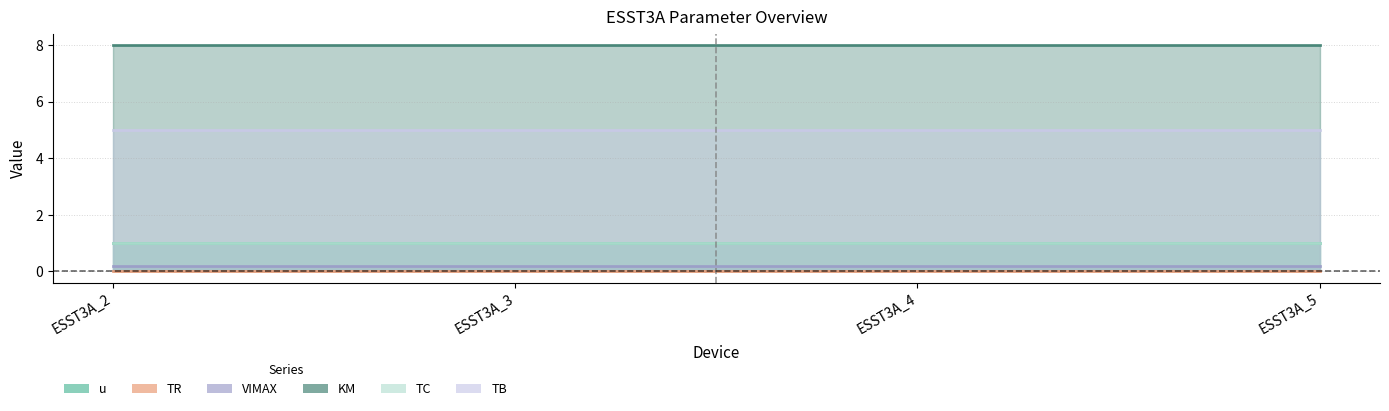

How many data points does each series have?

4